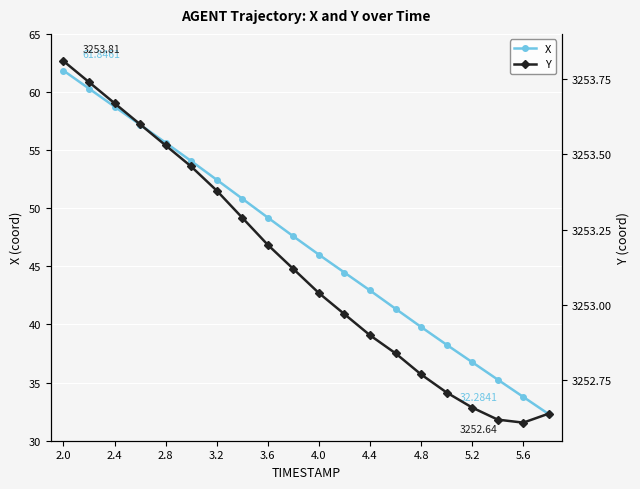

True or false: X has more than 0 points higher than both neighbors.

False